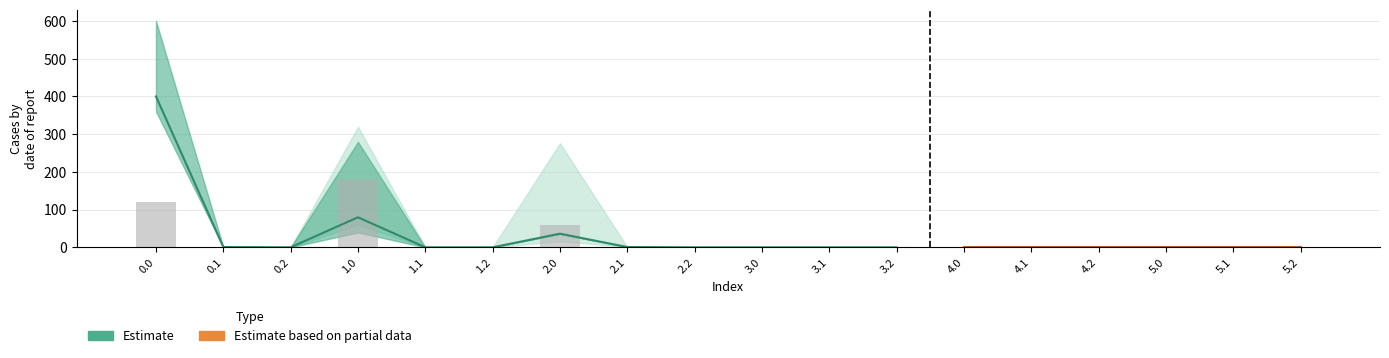

What is the label of the 2nd bar from the left?

0.1